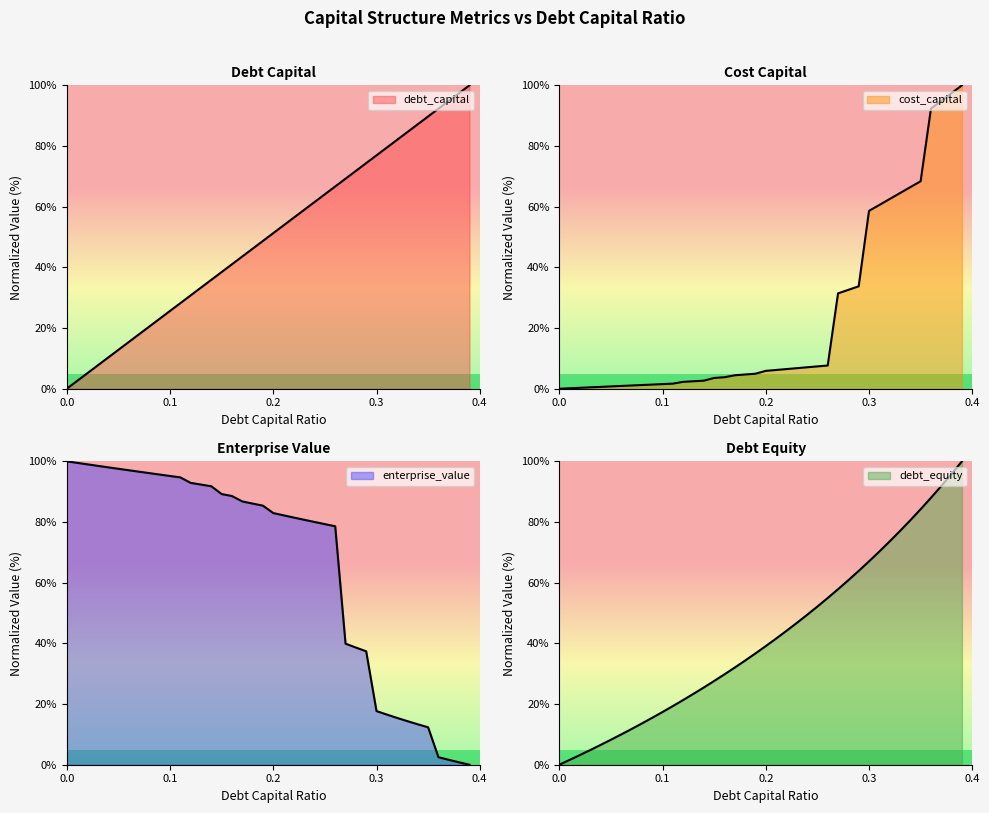

How many data points in cost_capital are above 5?

20